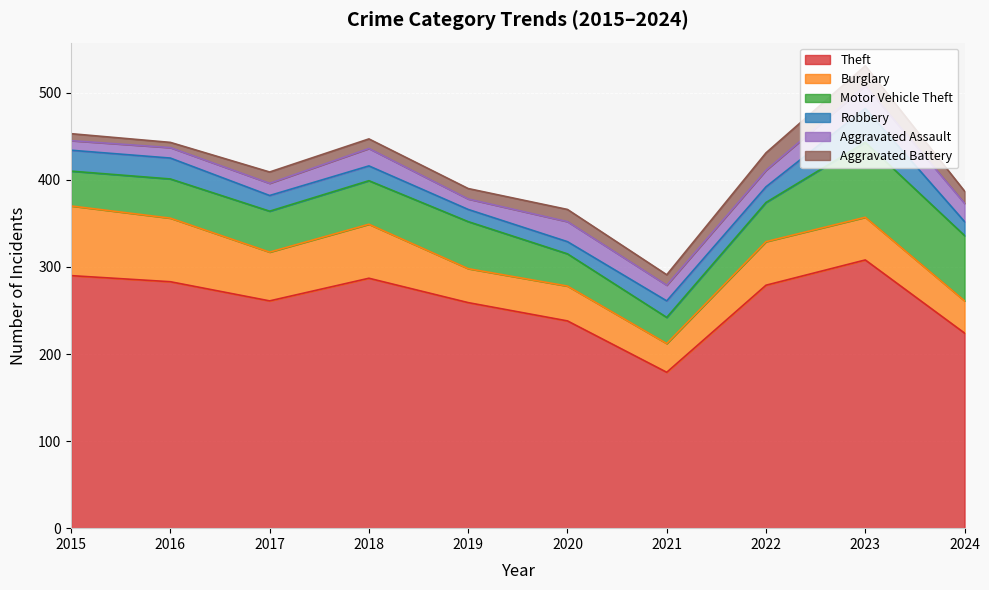

What are all the series names shown in the legend?

Theft, Burglary, Motor Vehicle Theft, Robbery, Aggravated Assault, Aggravated Battery